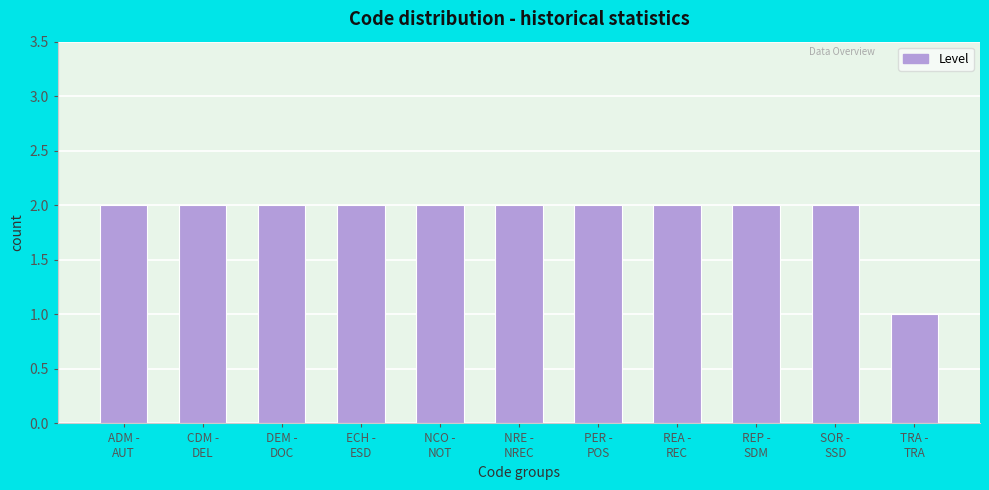

Reading left to right, what are all the values shown in this chart?

2	2	2	2	2	2	2	2	2	2	1